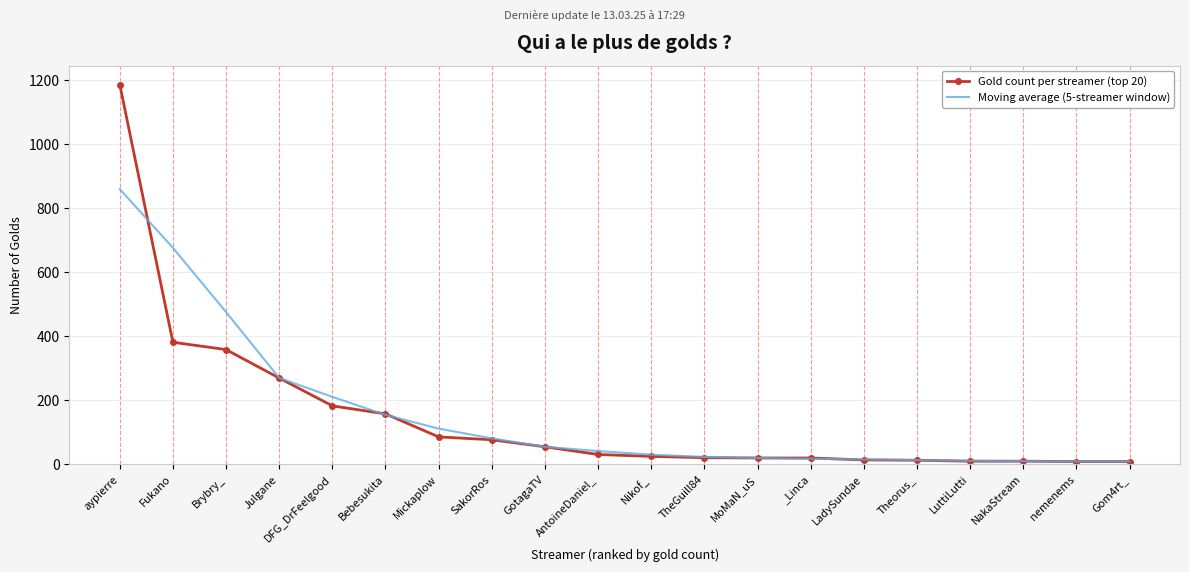

True or false: Gold count per streamer (top 20) and Moving average (5-streamer window) intersect in this chart.

True